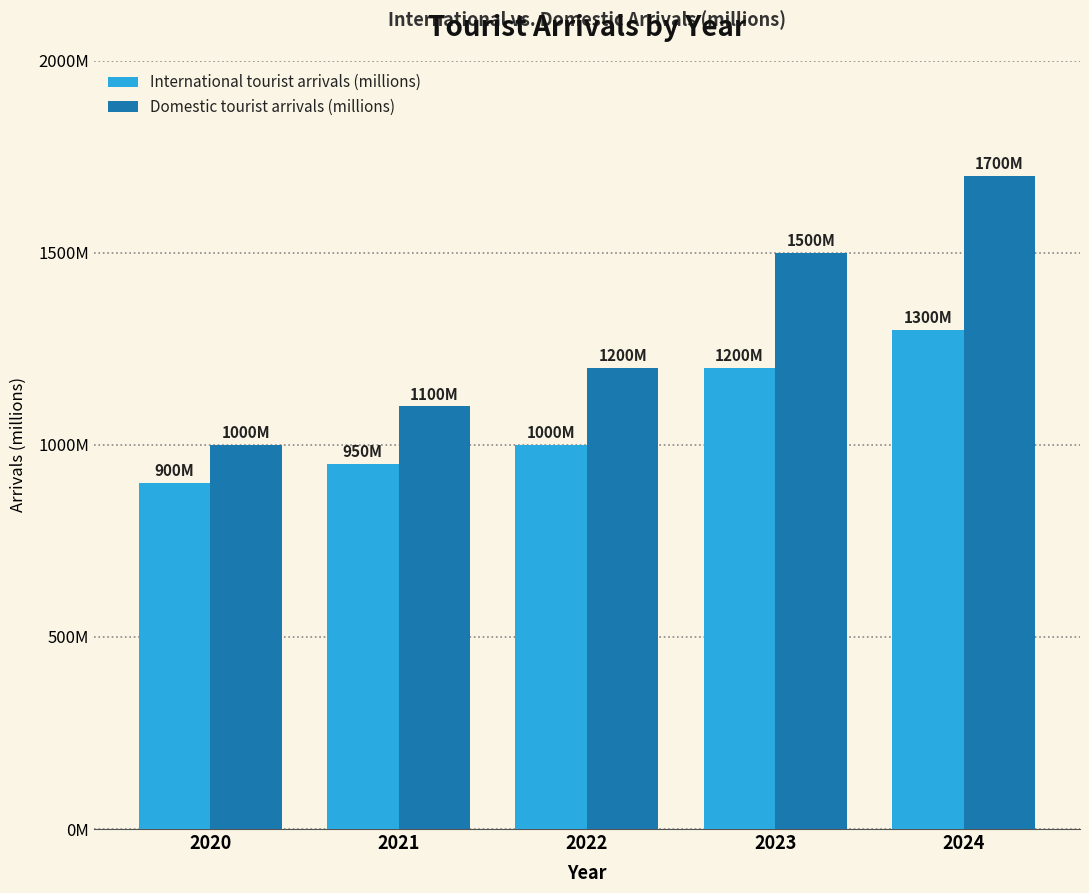

What are all the series names shown in the legend?

International tourist arrivals (millions), Domestic tourist arrivals (millions)